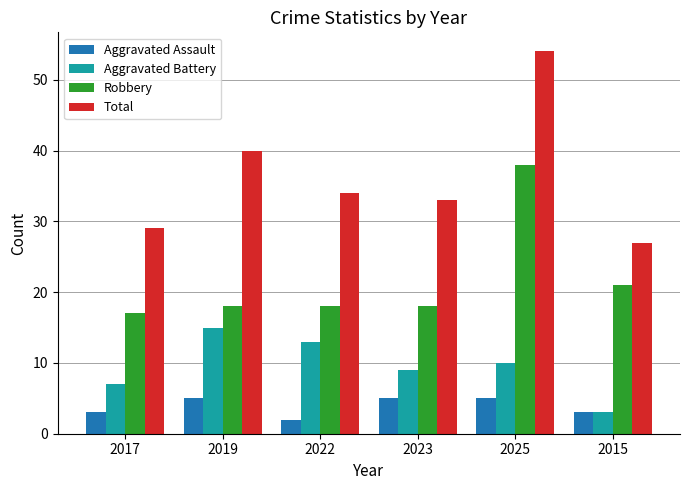

What position from the left is 2019?

2